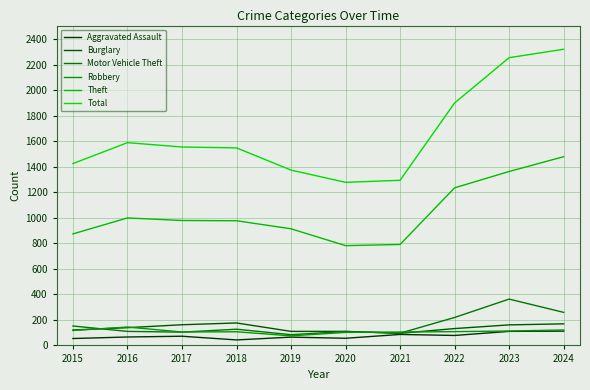

What is the value of the Robbery point at the 1st from the left?

117